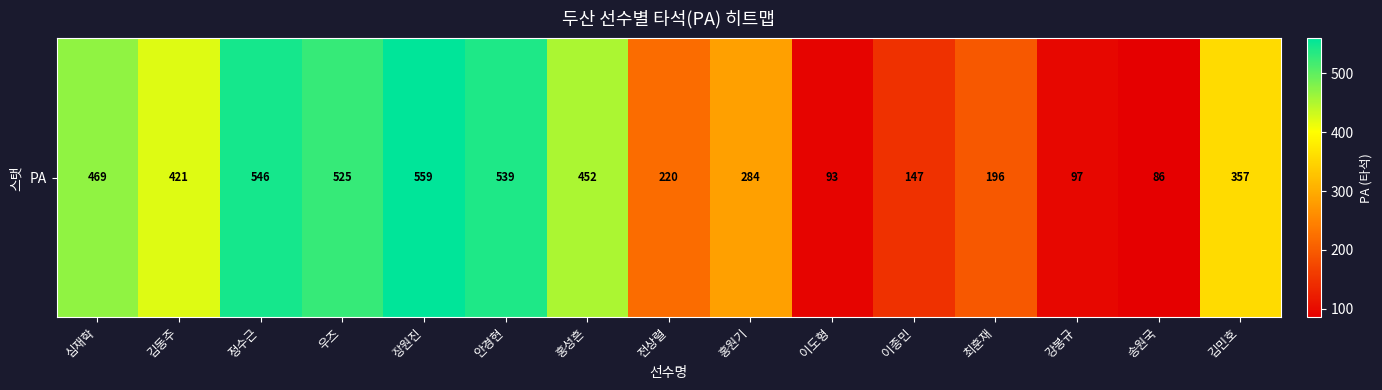

Where is the data nearest to the value 322?

김민호